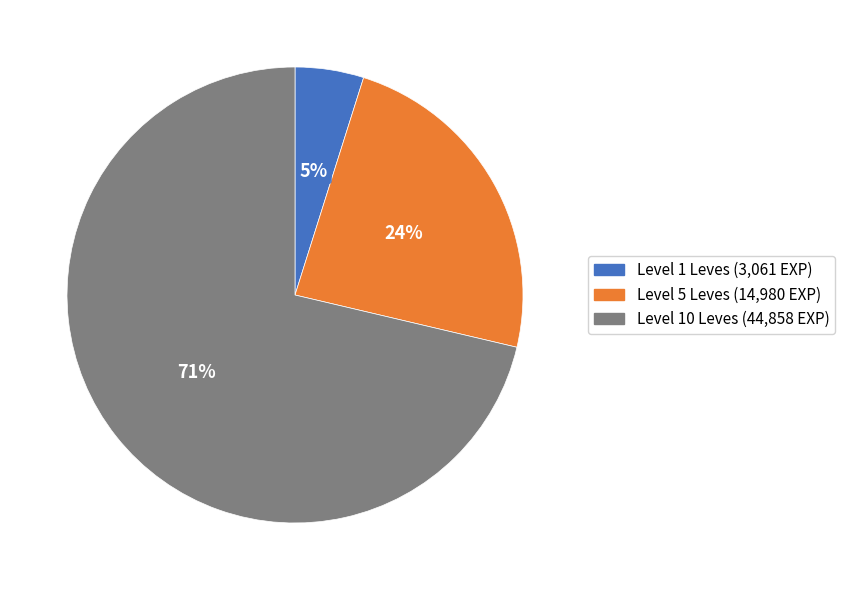

Is there any slice that represents more than half of the pie?

Yes